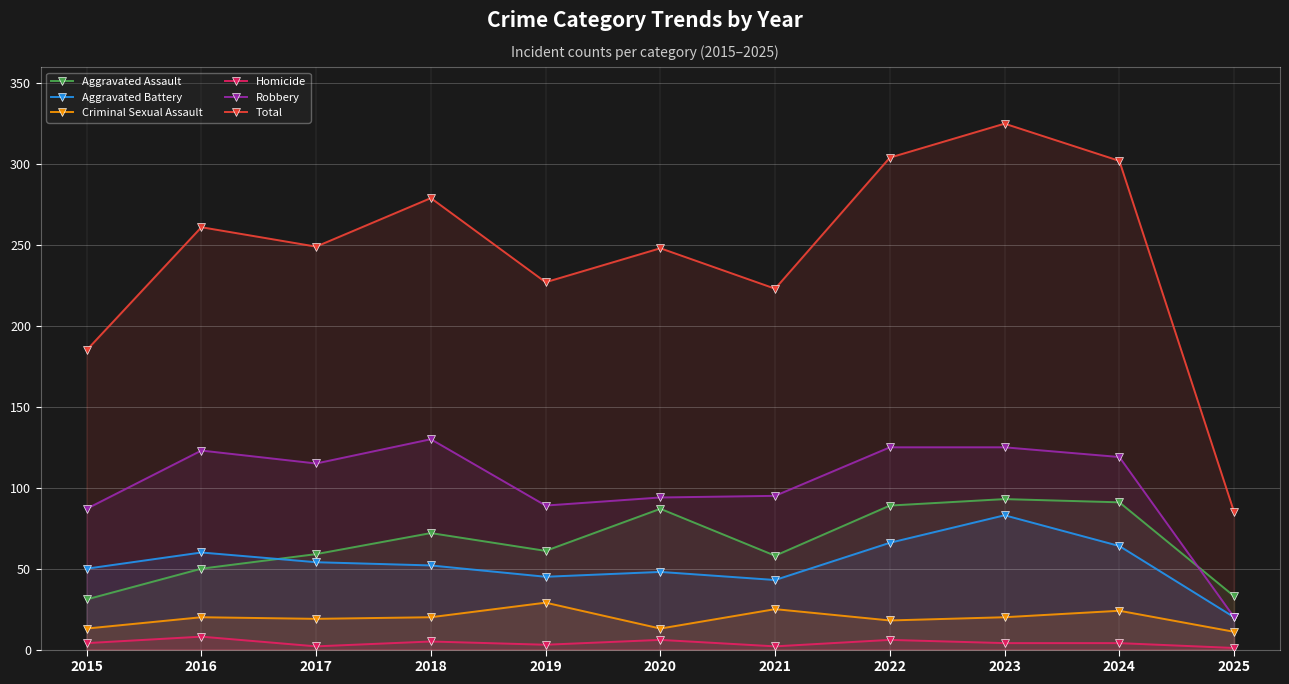

Which series has the widest spread of values?

Total